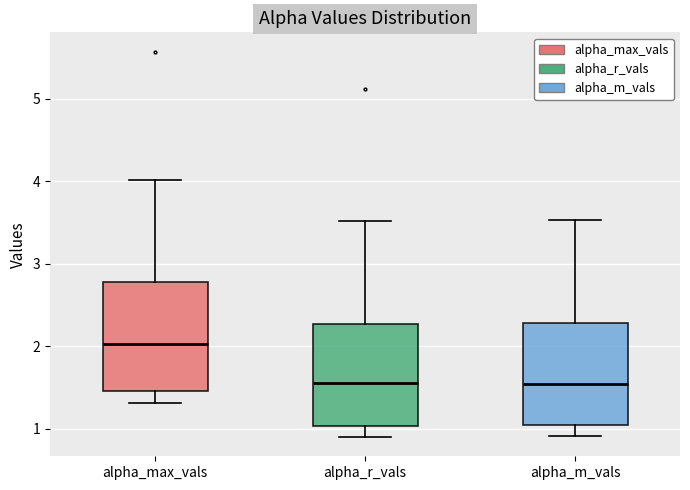

Reading left to right, transcribe this box plot: for each box, give where its median line is, the range the box spans, and where its two whiskers end, as read against the y-axis. The values are not printed on the chart, so give them approximately, as read against the axis.

alpha_max_vals: median 2.0, box 1.5 to 2.8, whiskers 1.3 to 4.0
alpha_r_vals: median 1.6, box 1.0 to 2.3, whiskers 0.9 to 3.5
alpha_m_vals: median 1.5, box 1.0 to 2.3, whiskers 0.9 to 3.5